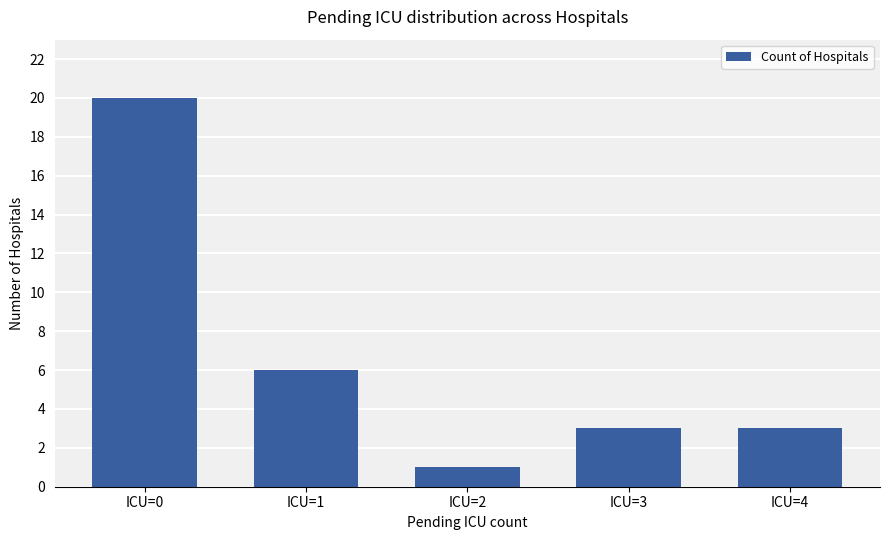

What is the difference between the maximum and second lowest values?

17